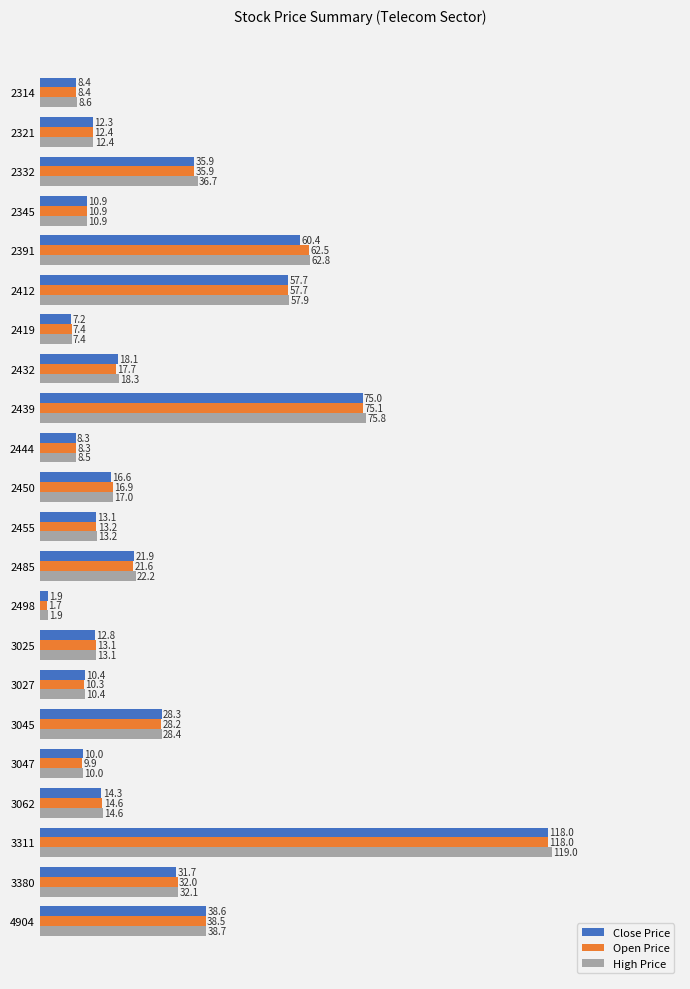

What is the greatest value displayed?

119.0